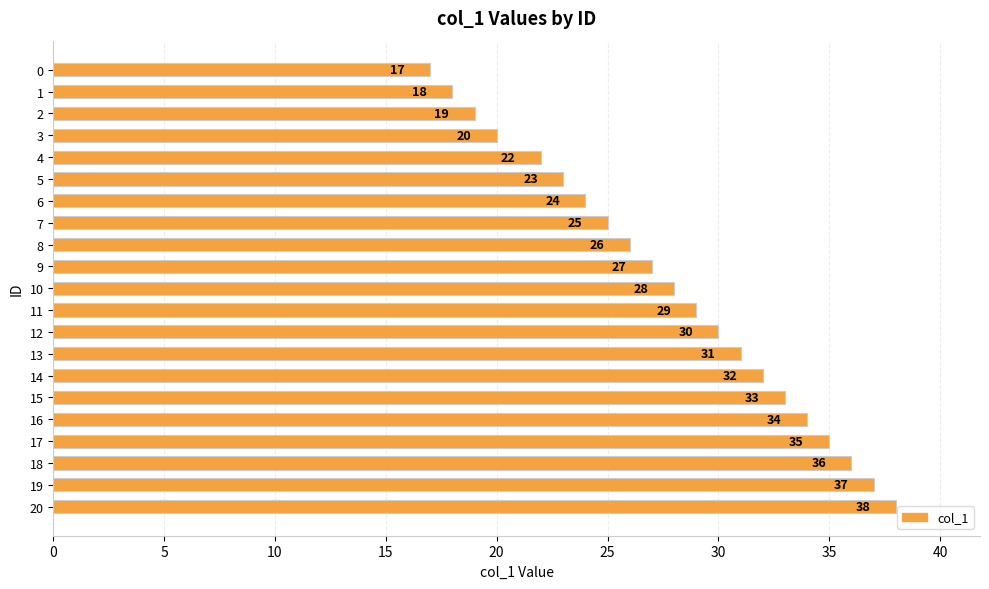

True or false: the data shows 10 at 12.

False